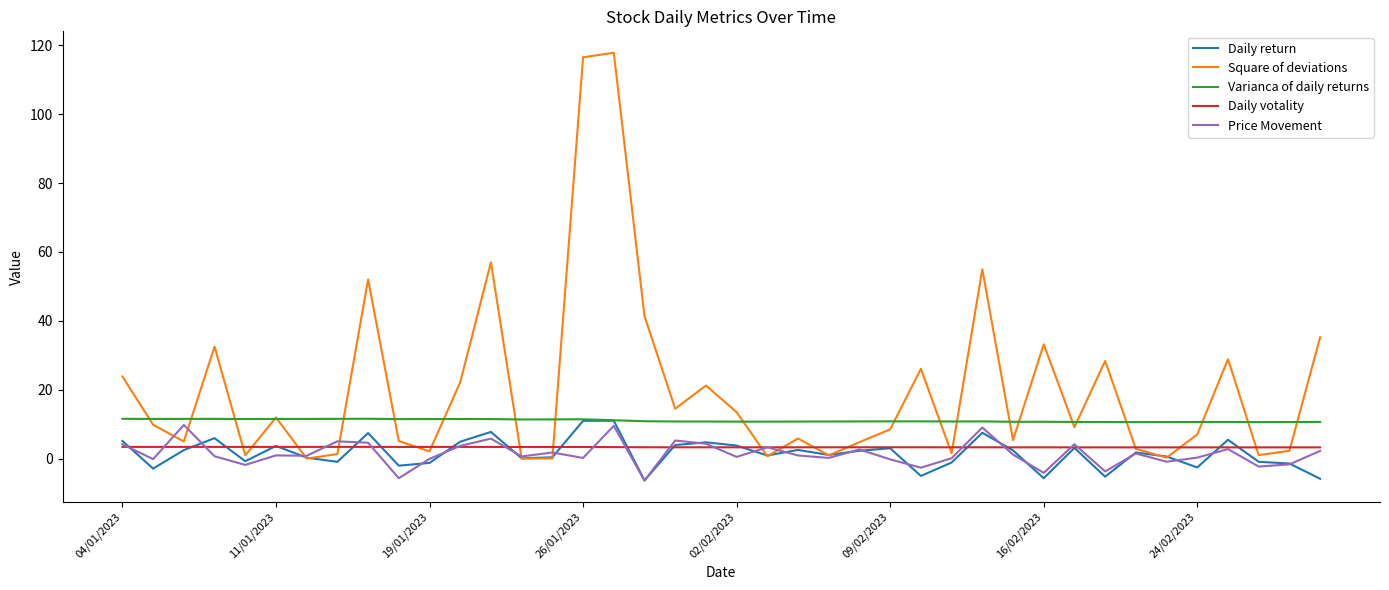

Does the chart have visible grid lines?

No